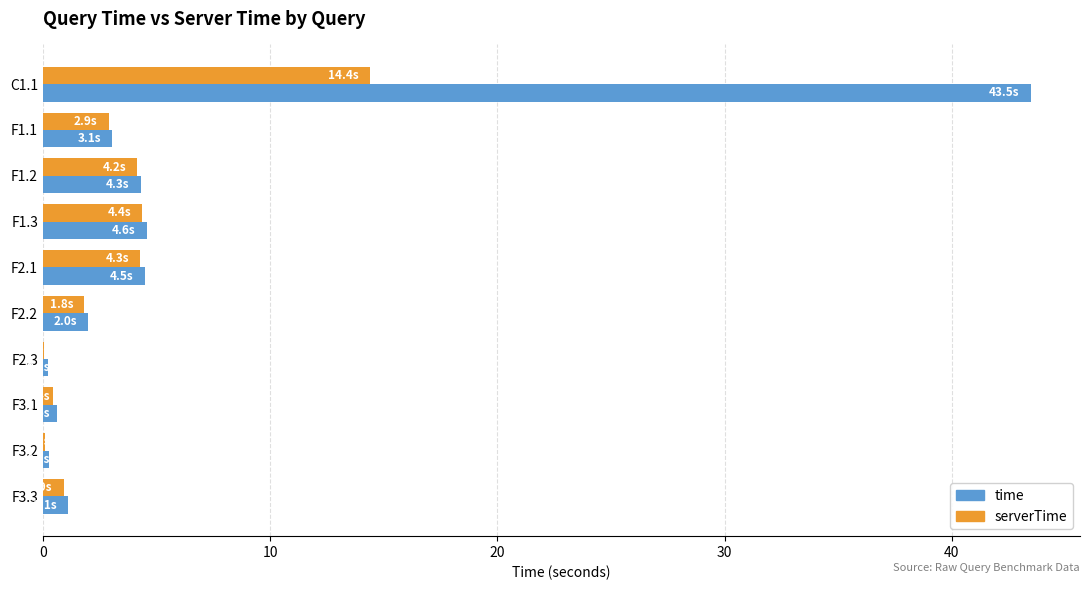

Which series changed the most between C1.1 and F1.1?

time